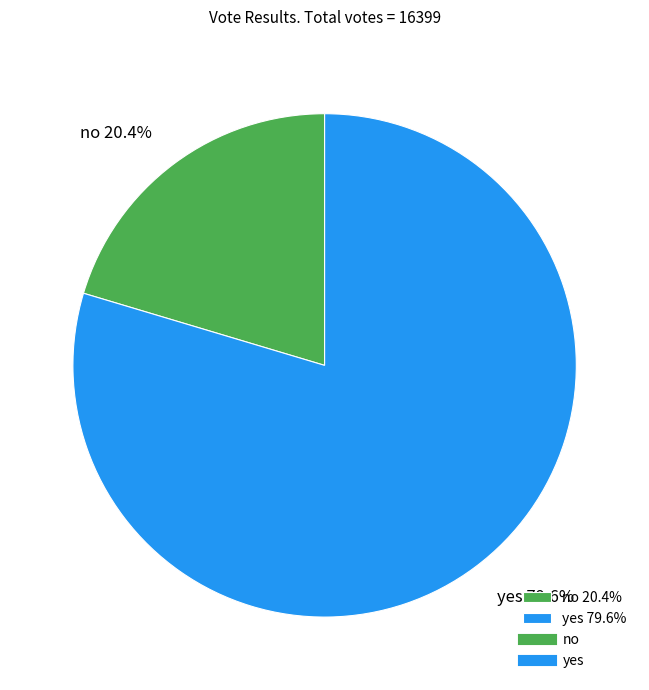

Which category has the biggest portion of the pie?

yes